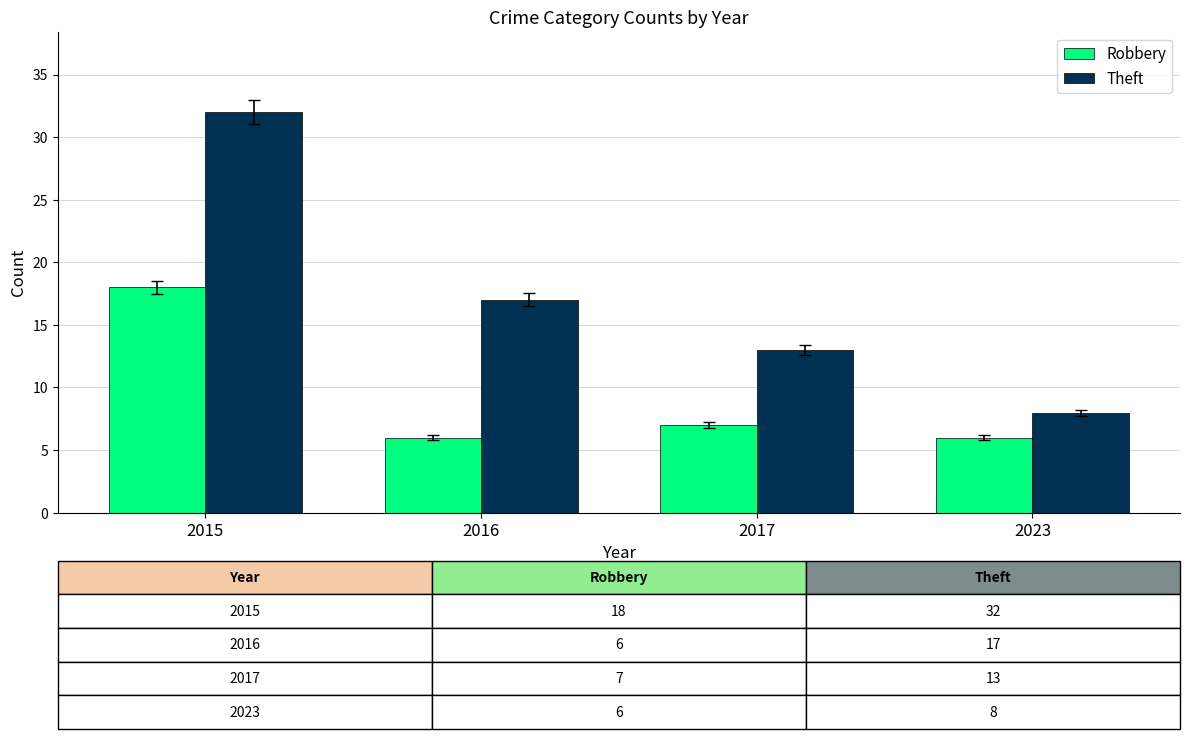

How many Theft values are between 13 and 32?

3